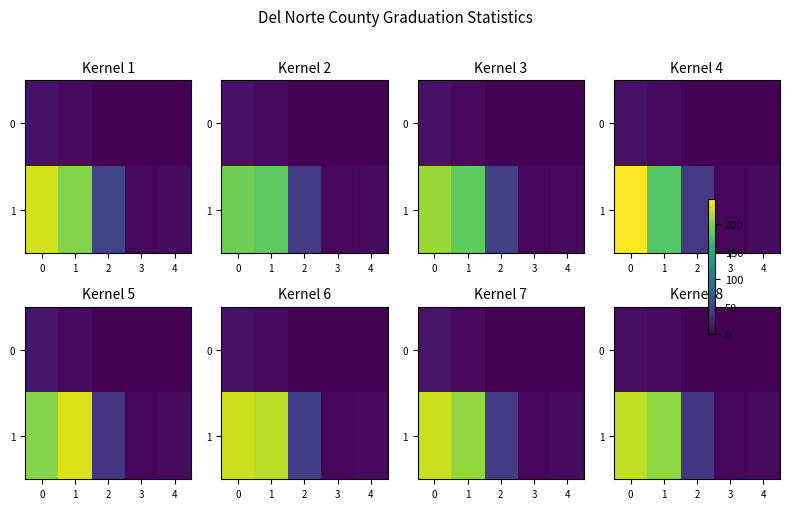

What is the maximum value for row_1?

222.5